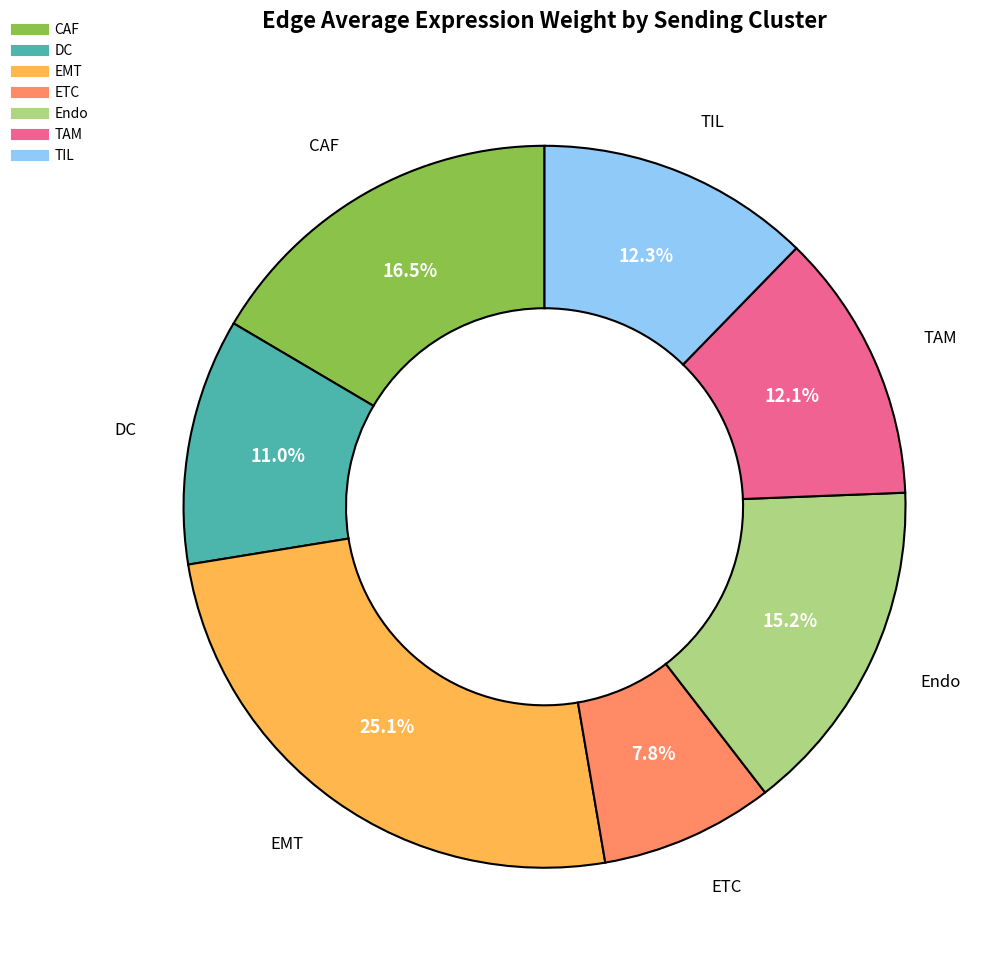

Is there a majority slice in this chart?

No